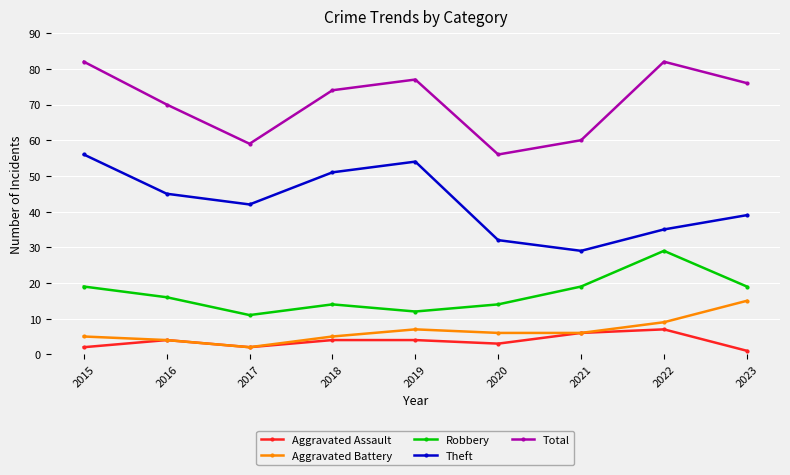

Is the value of Total at 2018 greater than the value of Aggravated Battery at 2022?

Yes